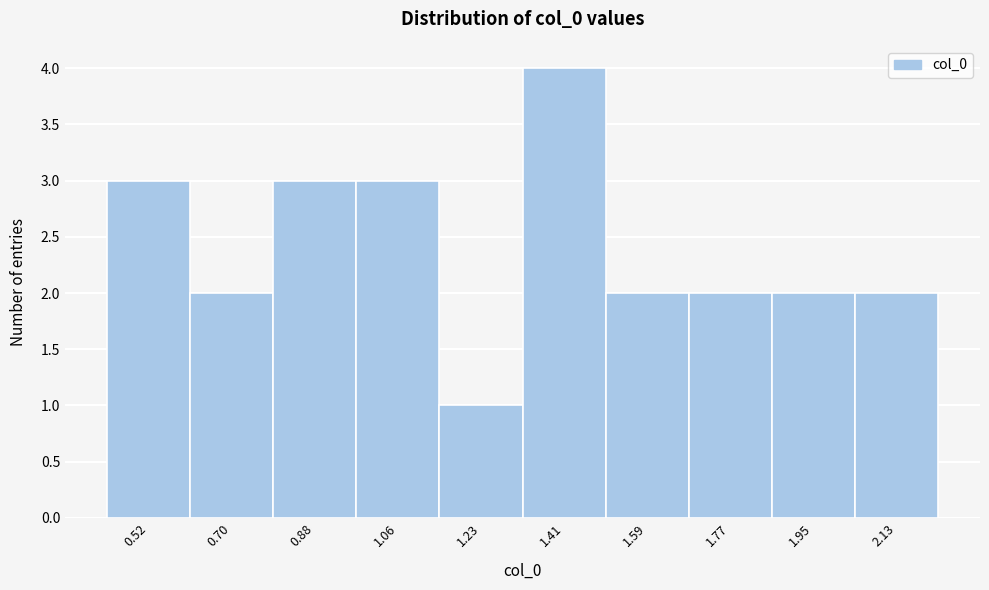

Reading right to left, list all the values displayed in this chart.

2	2	2	2	4	1	3	3	2	3